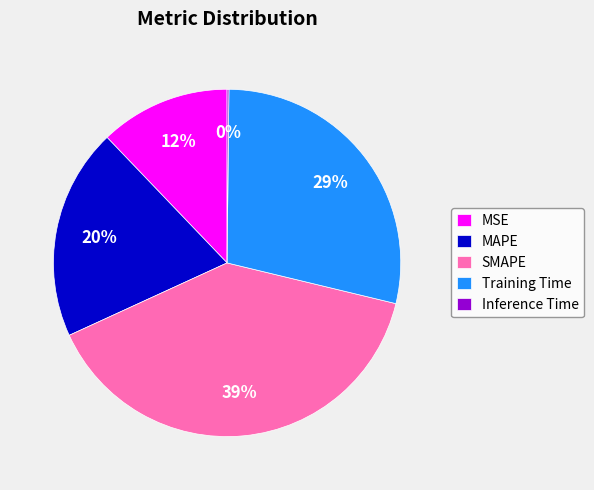

To the nearest percent, what is the difference between the largest and smallest slice percentages?

39%